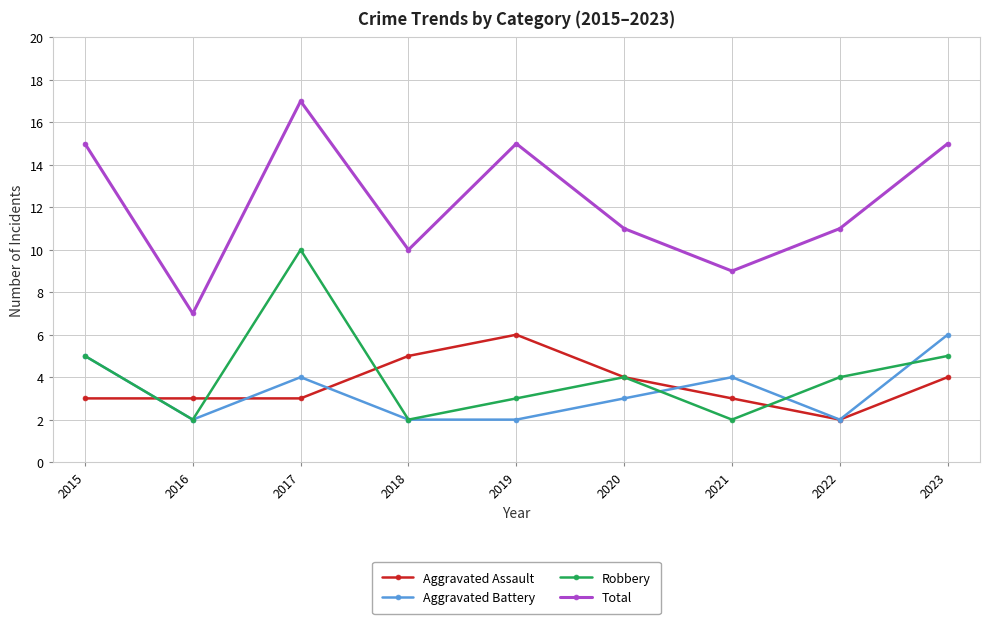

What is the minimum value shown in the chart?

2